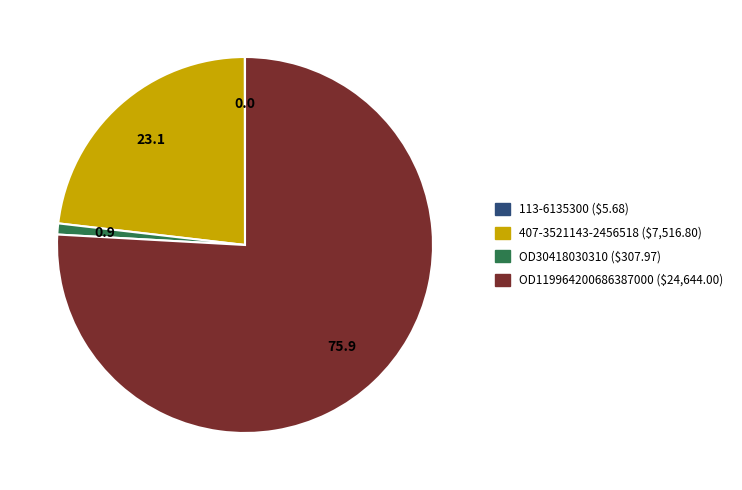

Is there any slice that represents more than half of the pie?

Yes